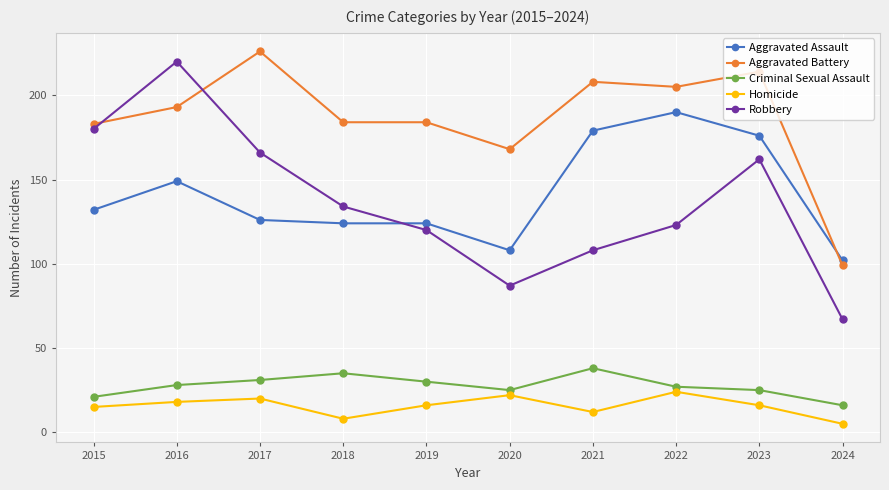

What is the lowest value of the Aggravated Battery series?

99